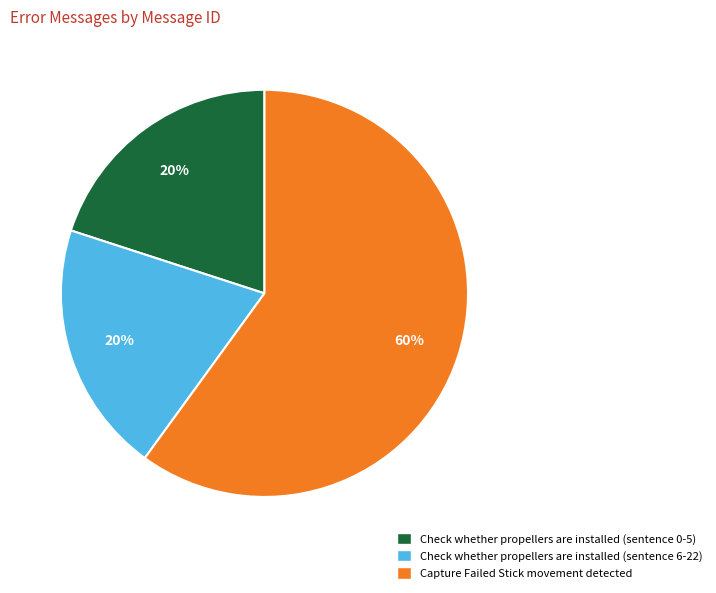

Which slice is the largest?

Capture Failed Stick movement detected